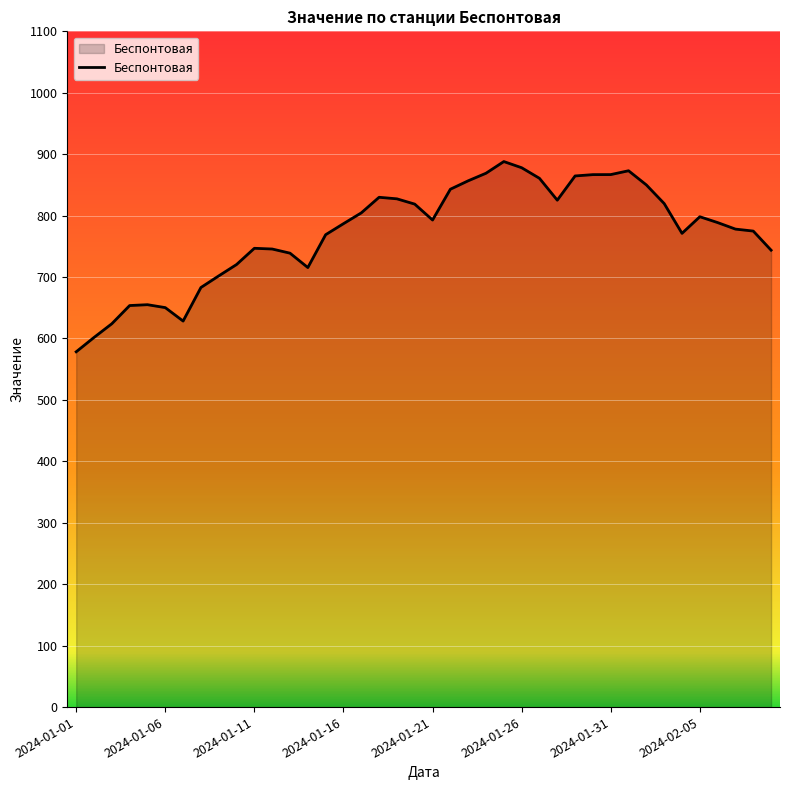

What is the minimum value shown in the chart?

578.3